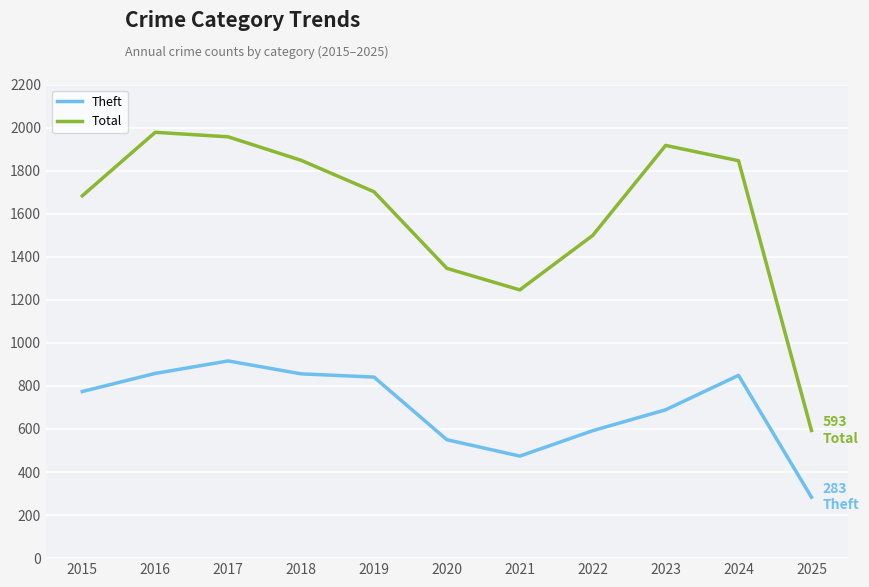

What is the maximum value for Total?

1978